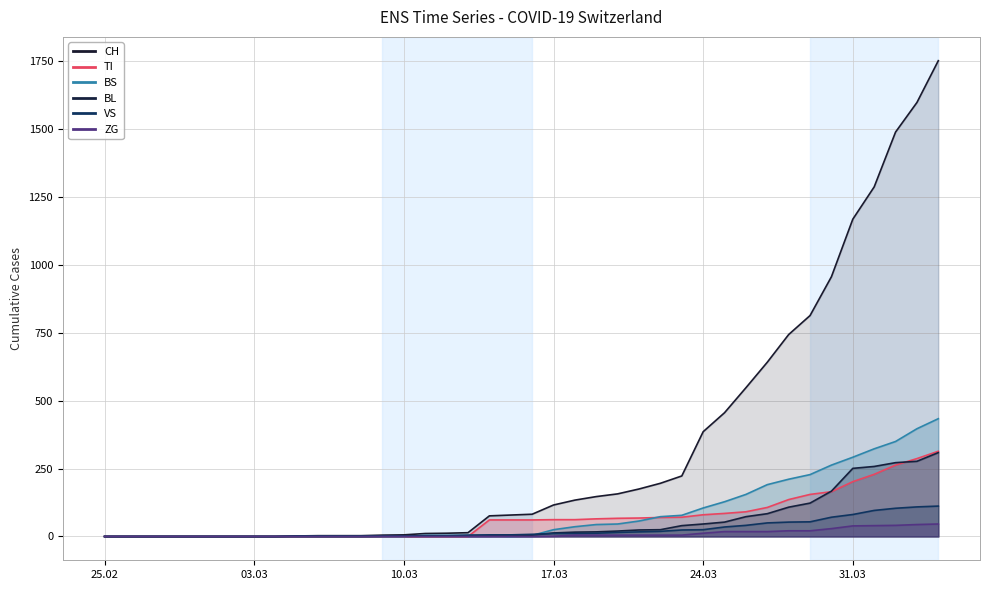

True or false: BL has more than 2 interior local peaks.

False